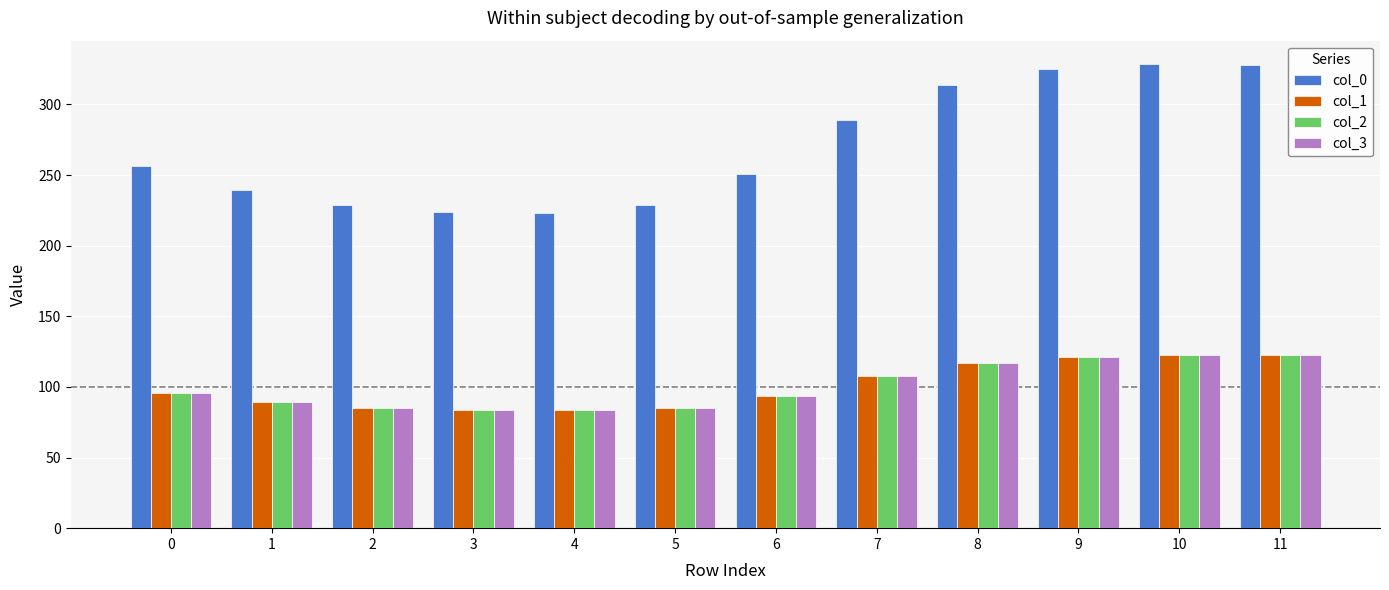

What is the total value across all series at 0?

543.8